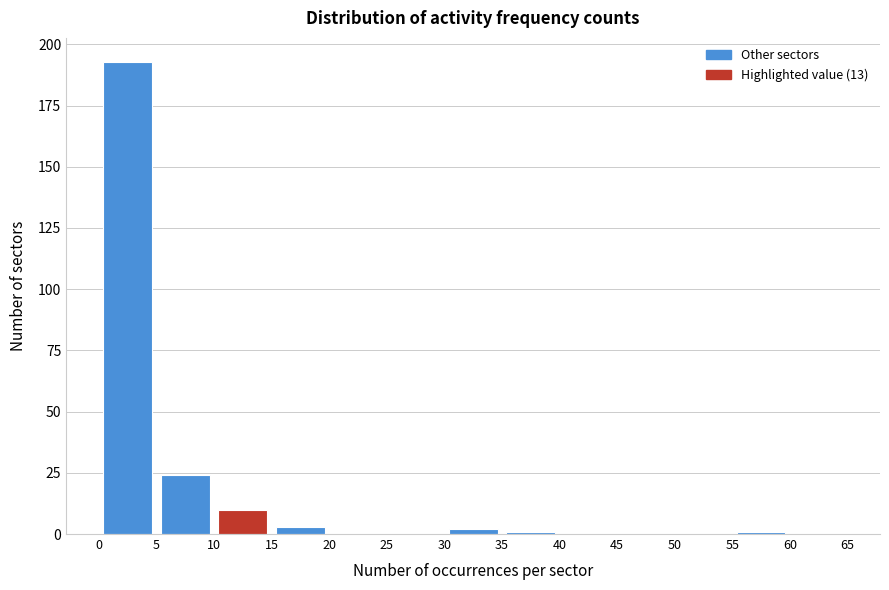

Reading left to right, list every bar in this chart as the range it spans on the x-axis followed by its height. The values are not printed on the chart, so give them approximately, as read against the axis.

0 to 5: 195
5 to 10: 25
10 to 15: 10
15 to 20: under 5
20 to 25: 0
25 to 30: 0
30 to 35: under 5
35 to 40: under 5
40 to 45: 0
45 to 50: 0
50 to 55: 0
55 to 60: under 5
60 to 65: 0